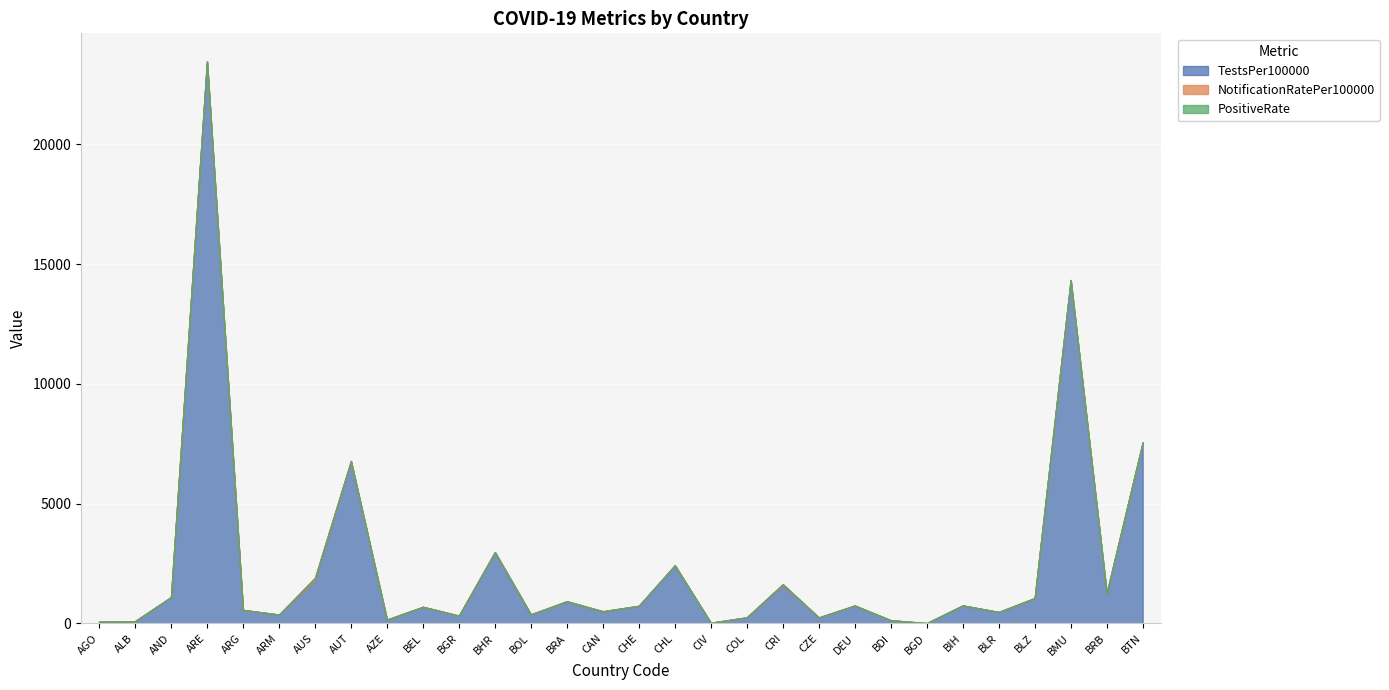

Does the chart display data point markers on the line(s)?

No